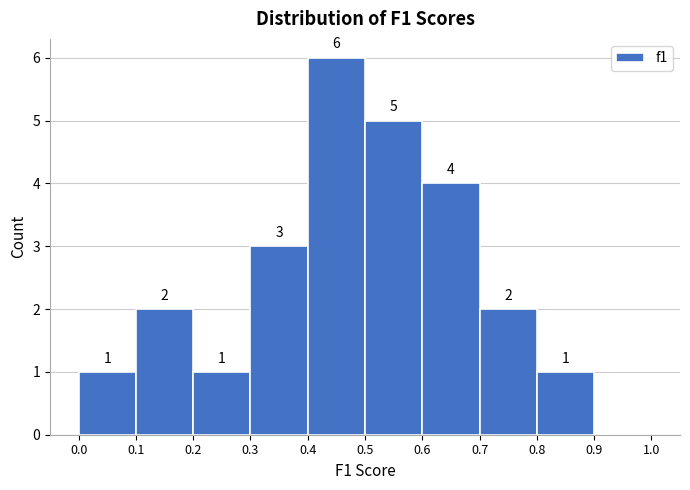

Over which range of the x-axis is the bar tallest?

0.4 to 0.5